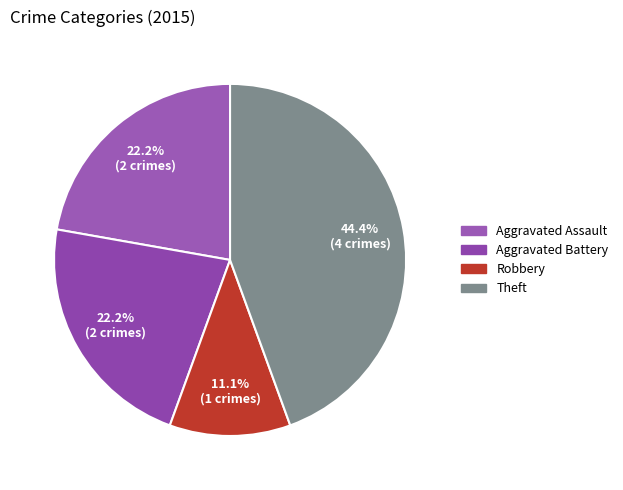

How many segments does this pie chart have?

4